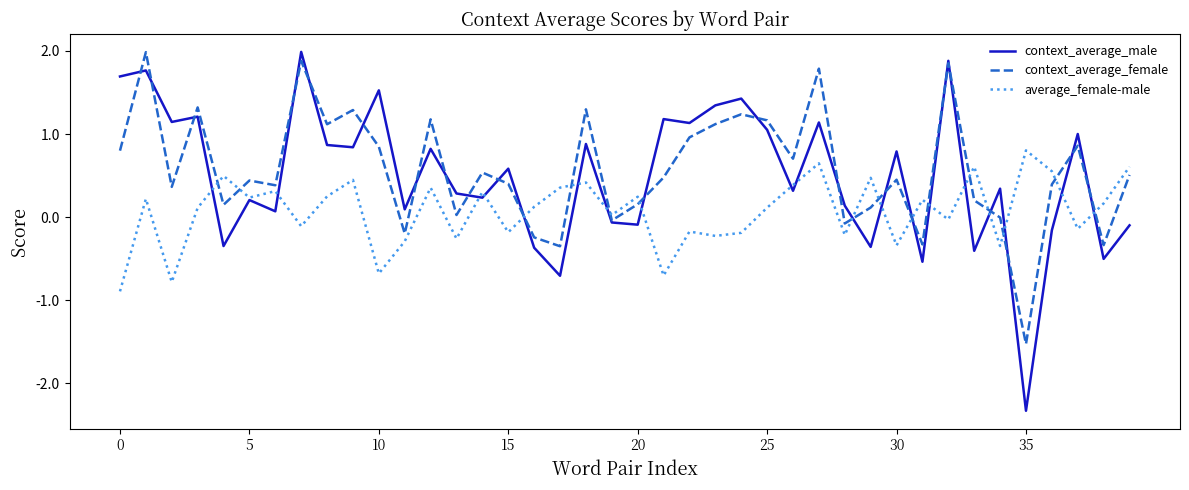

How many lines are shown in the chart?

3